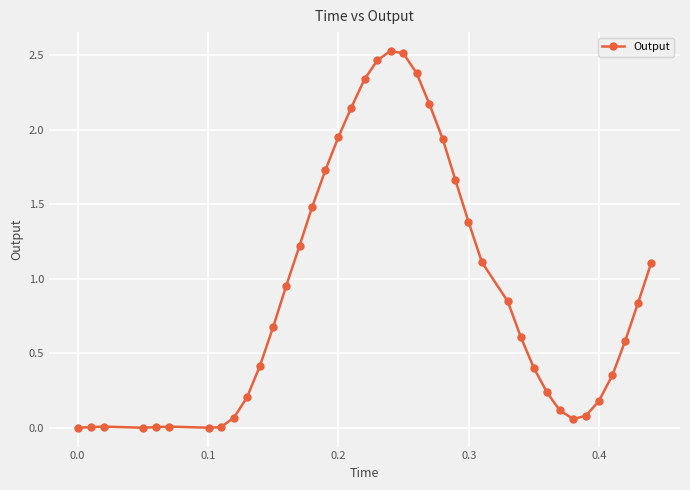

True or false: there are more than 1 points higher than both neighbors.

True